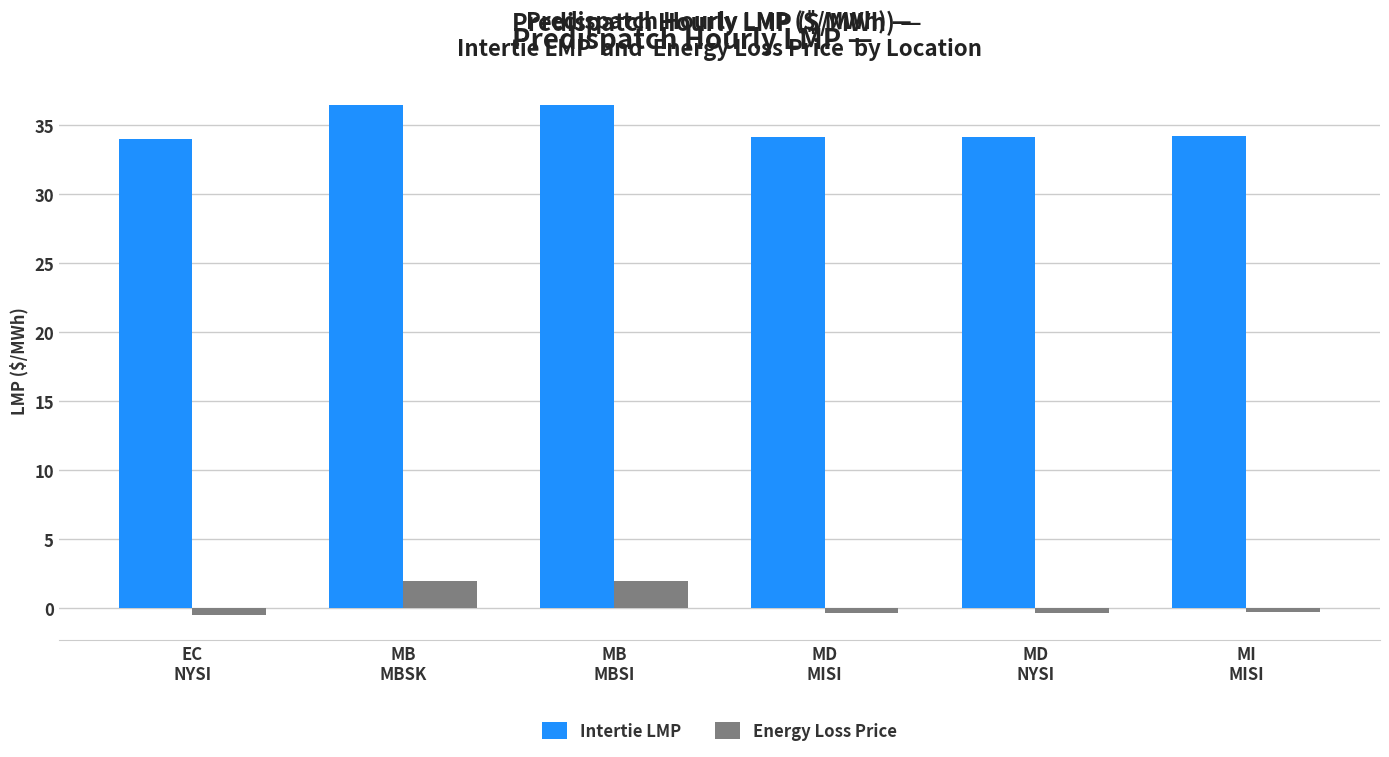

What are all the series names shown in the legend?

Intertie LMP, Energy Loss Price